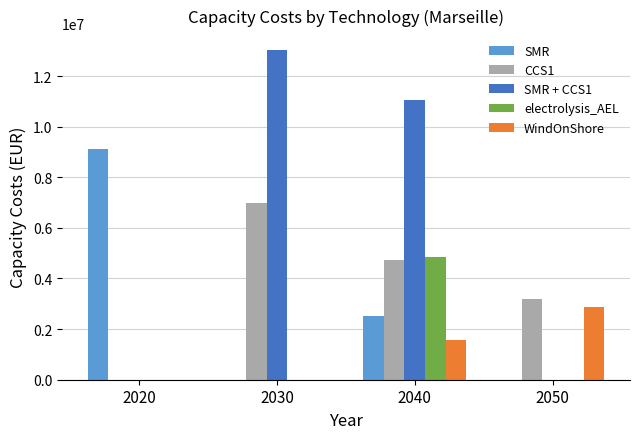

What is the sum of all CCS1 values?

14879977.1